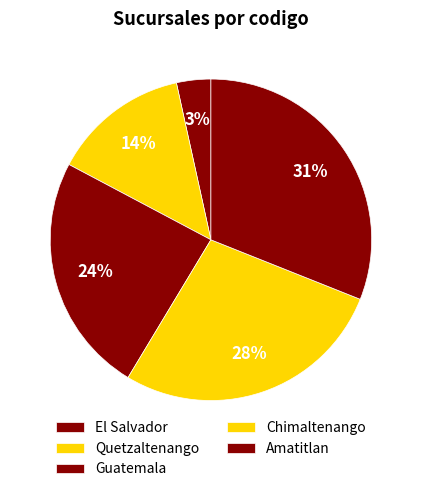

Rank the categories by value from lowest to highest.

El Salvador, Quetzaltenango, Guatemala, Chimaltenango, Amatitlan